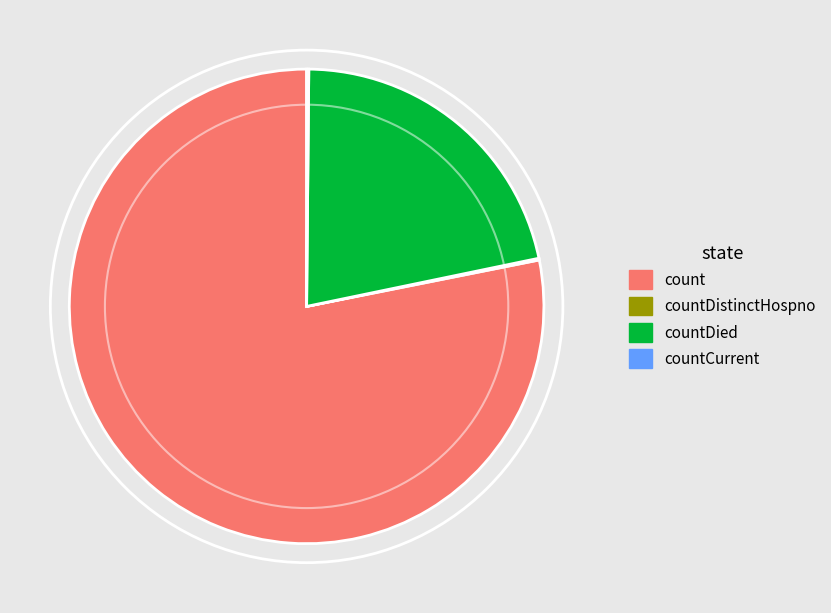

Which slice represents more than half of the pie?

count